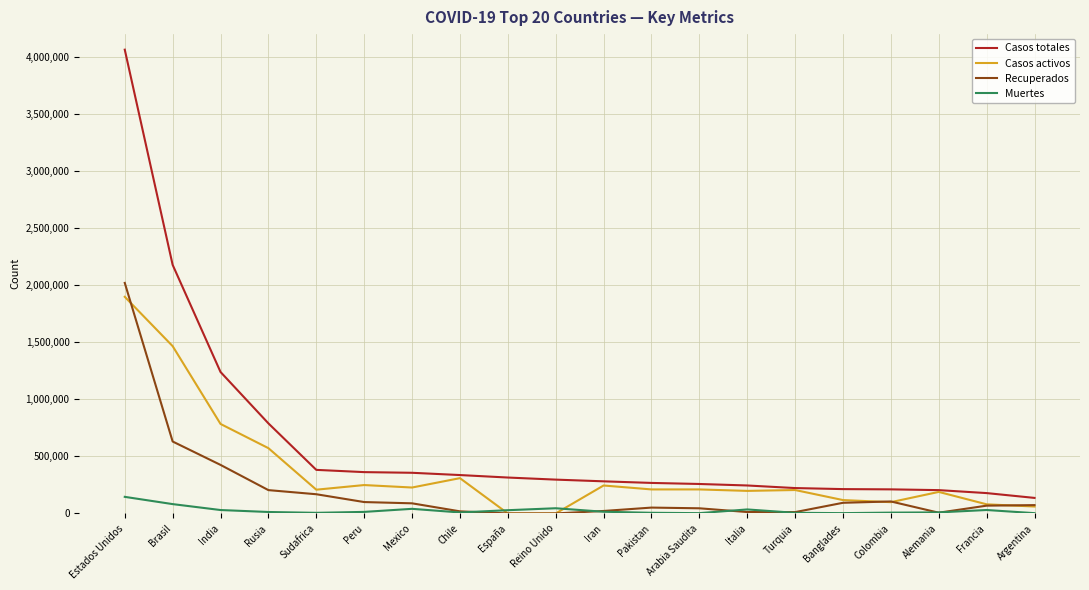

List the series in order of their overall mean, lowest first.

Muertes, Recuperados, Casos activos, Casos totales